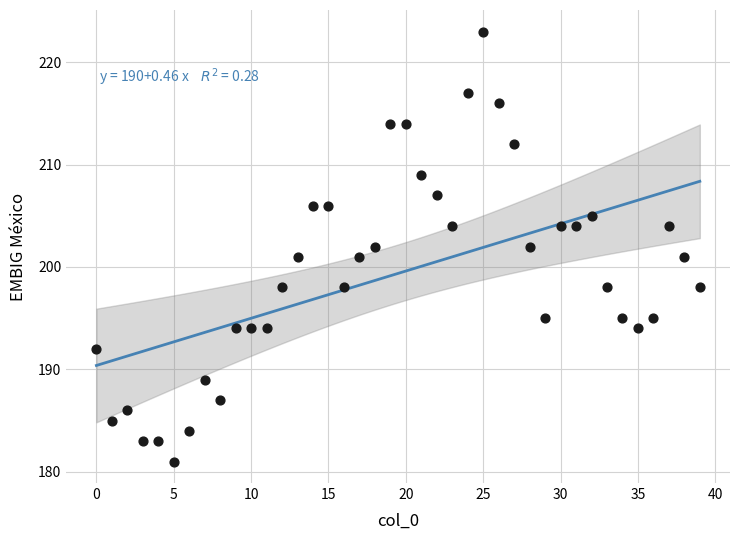

What is the range of Y values (max minus min)?

42